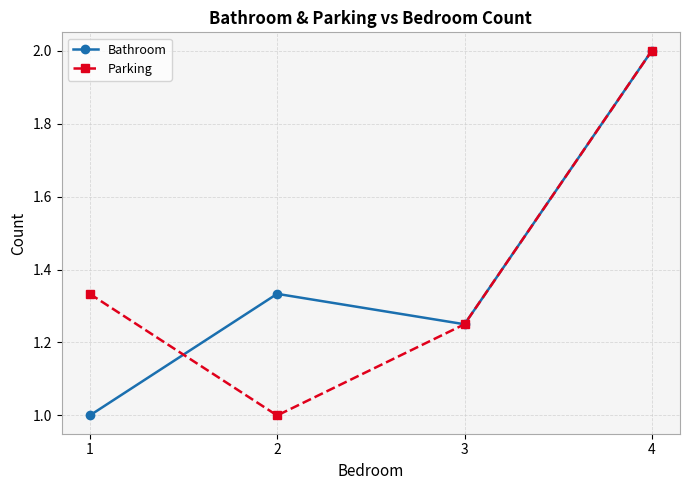

What is the value of the Bathroom point at the 4th from the left?

2.0